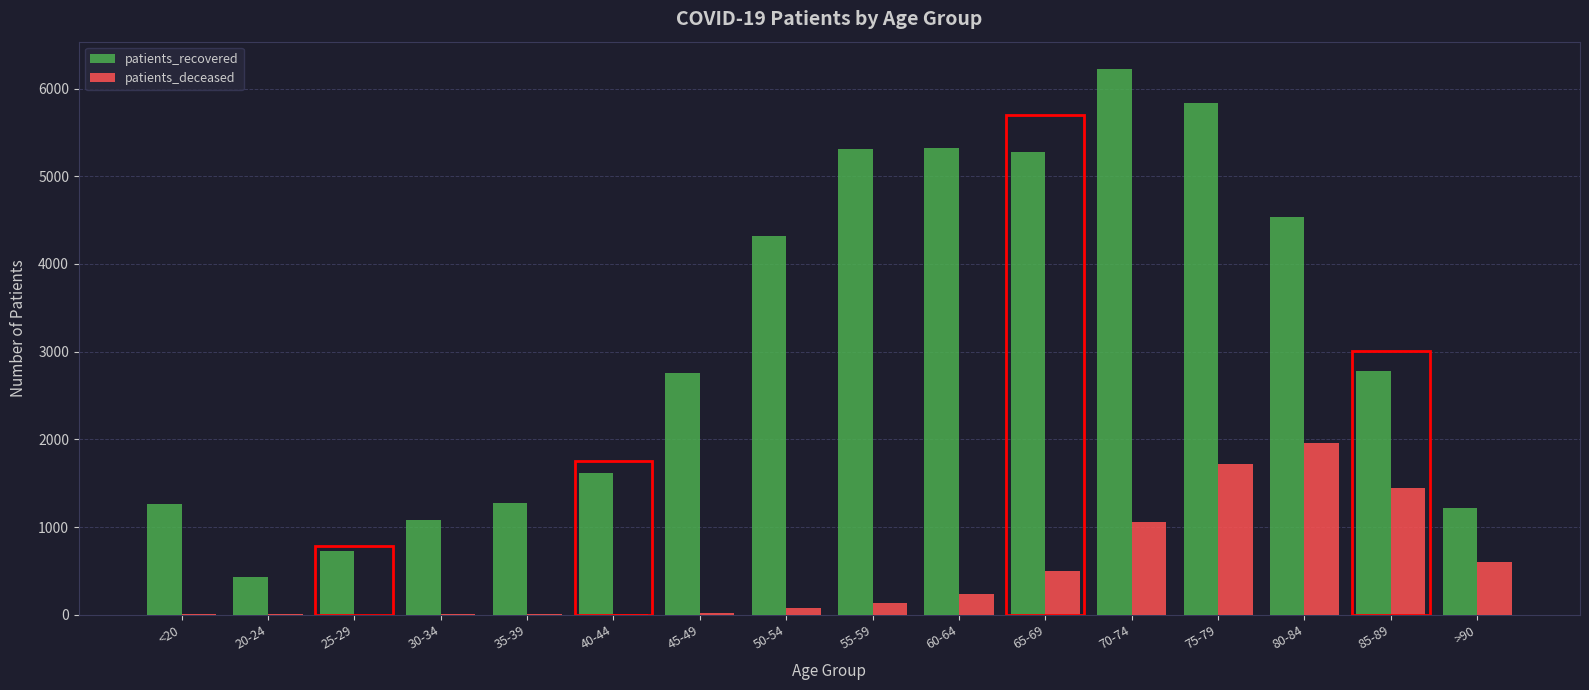

What is the difference between the patients_recovered values at >90 and 35-39?

53